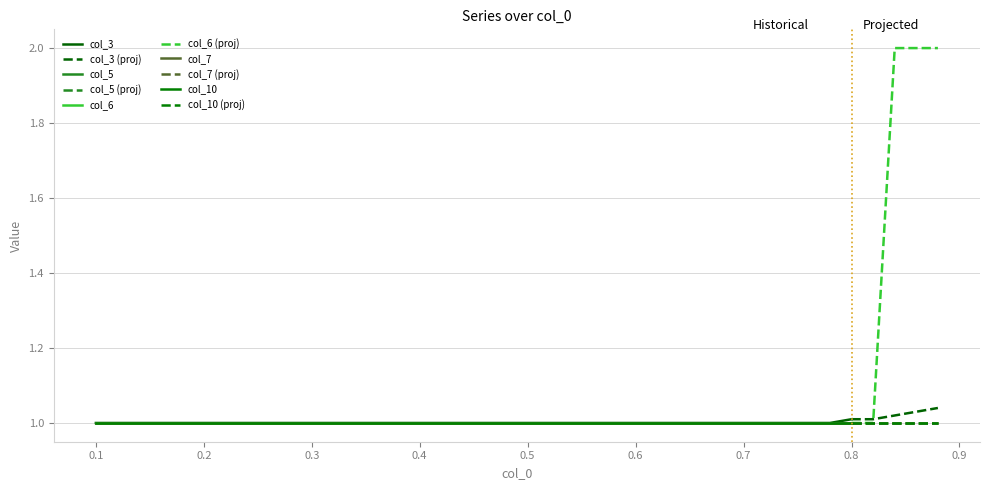

Which series has the largest range (max minus min)?

col_6